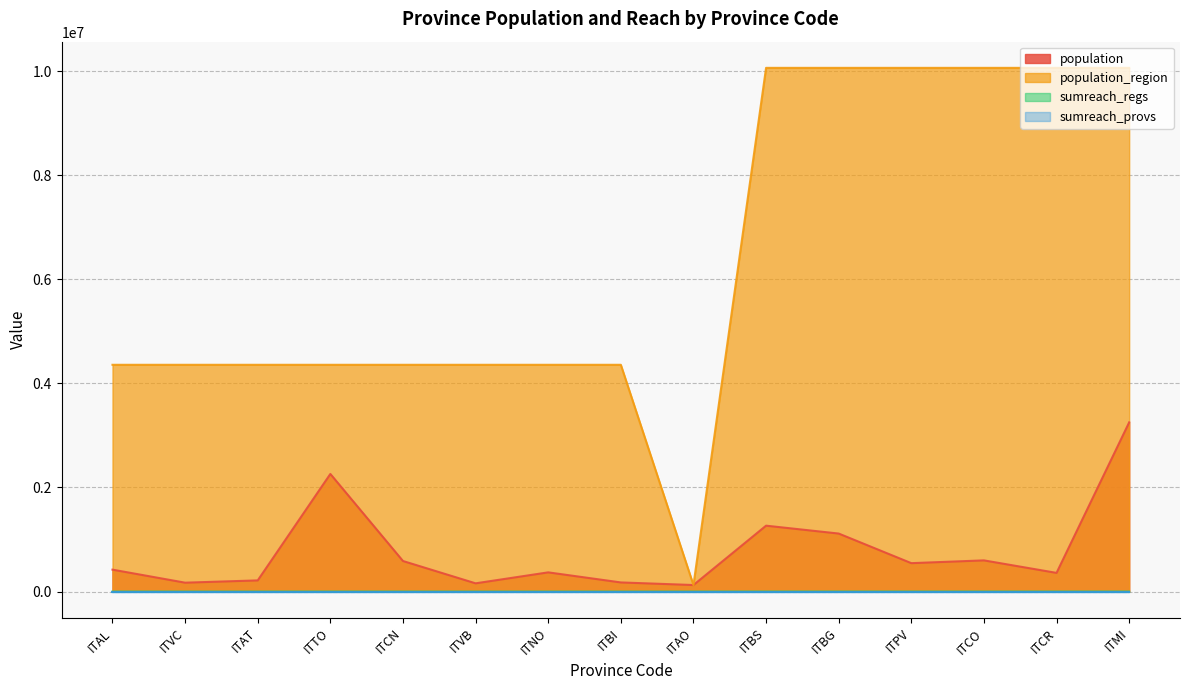

What is the value of the population_region point at the 14th from the left?

10060574